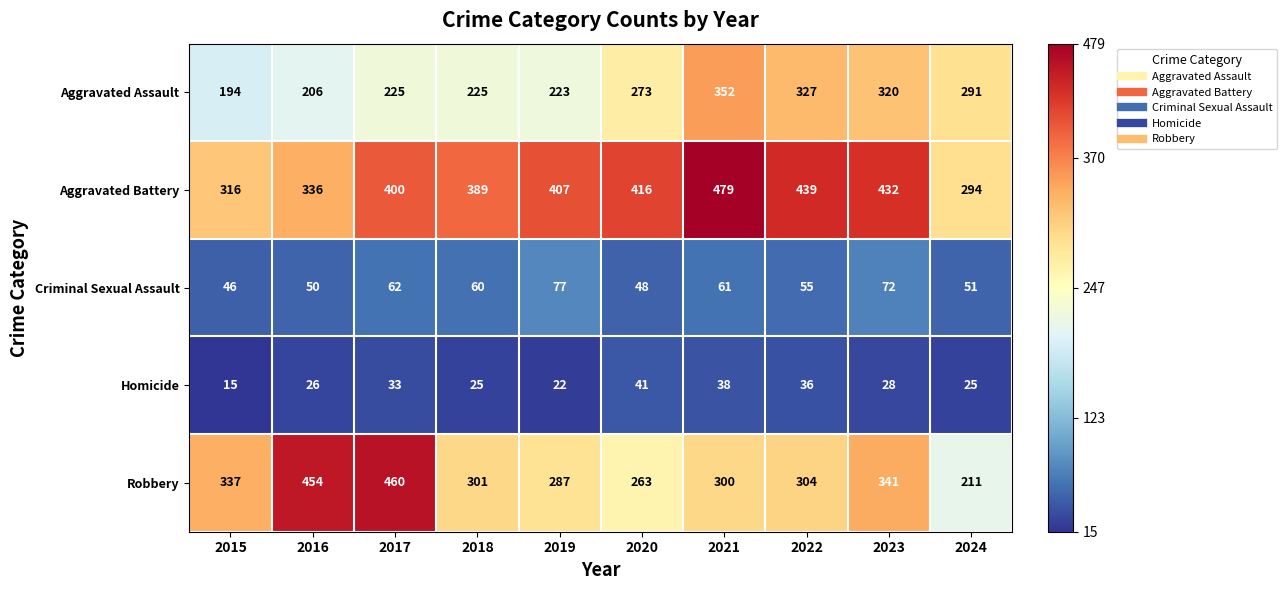

At which label does Homicide first exceed 28?

2017